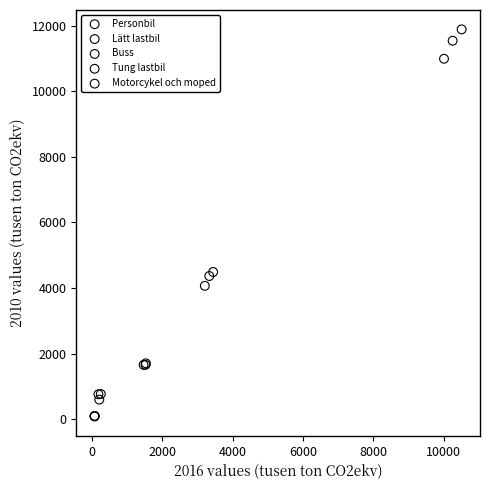

Which series has the largest Y range (max minus min)?

Personbil